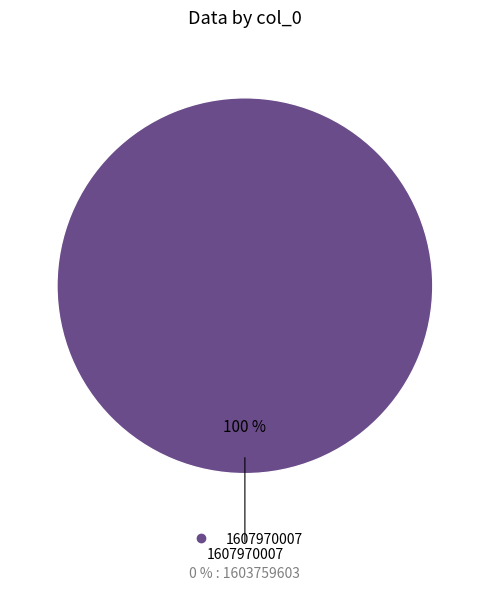

How many segments does this pie chart have?

1